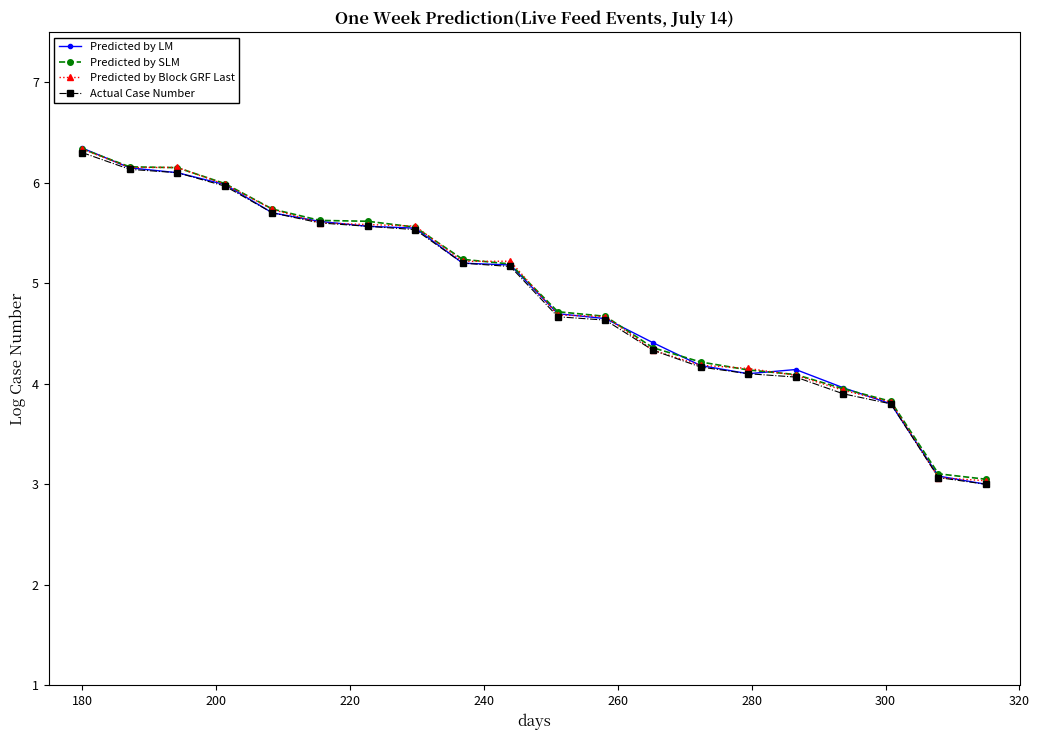

What is the highest value of the Predicted by LM series?

6.3